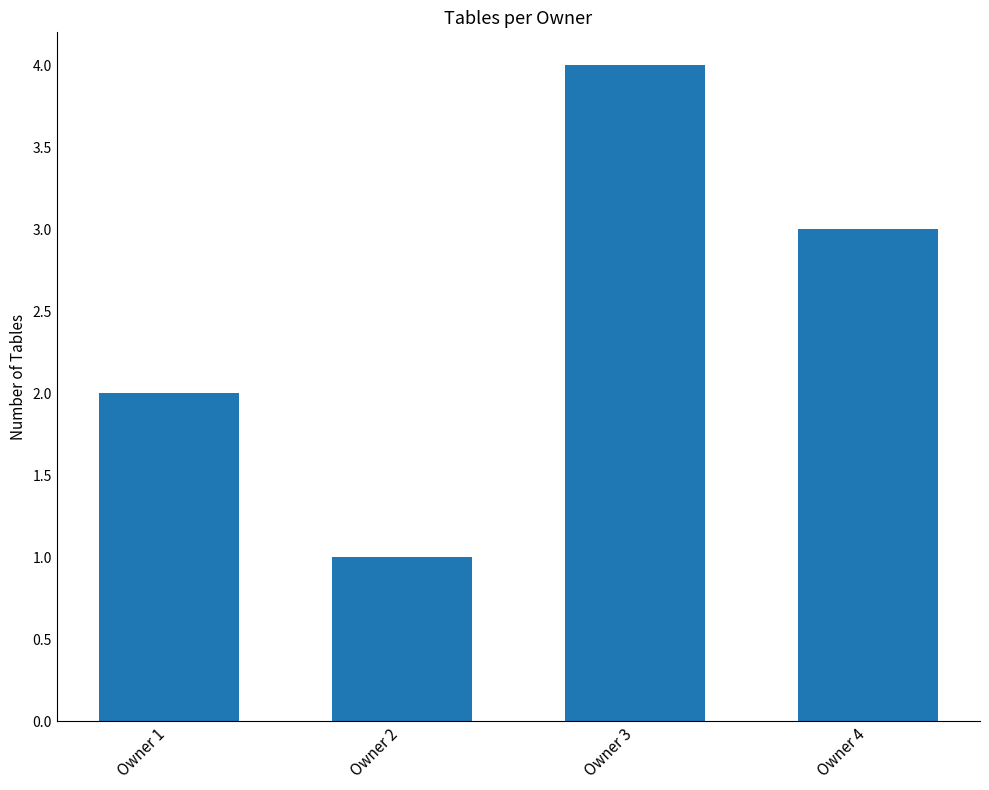

What is the ratio of the value at Owner 2 to the value at Owner 4?

0.3